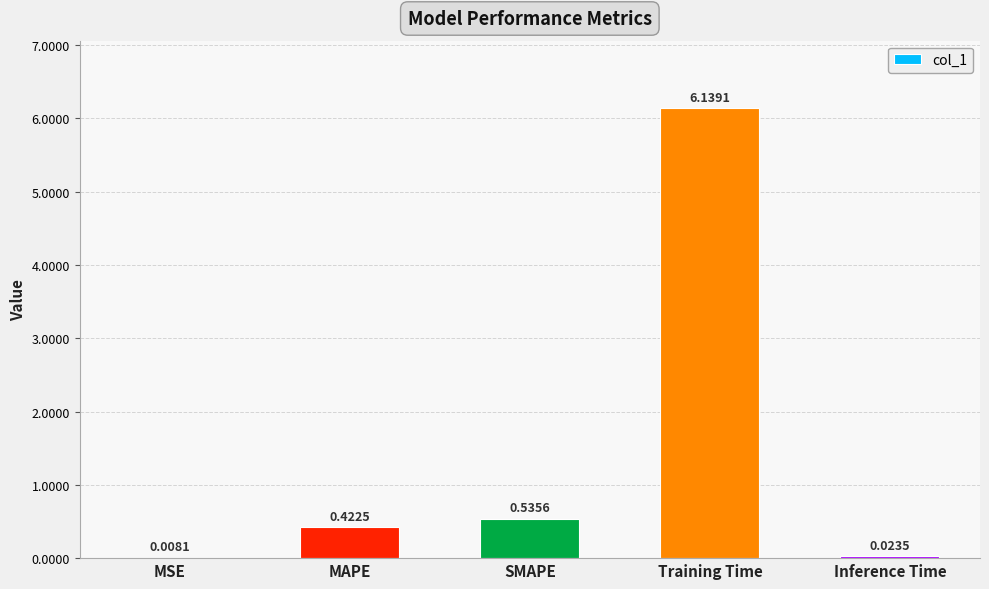

Are the bars horizontal?

No